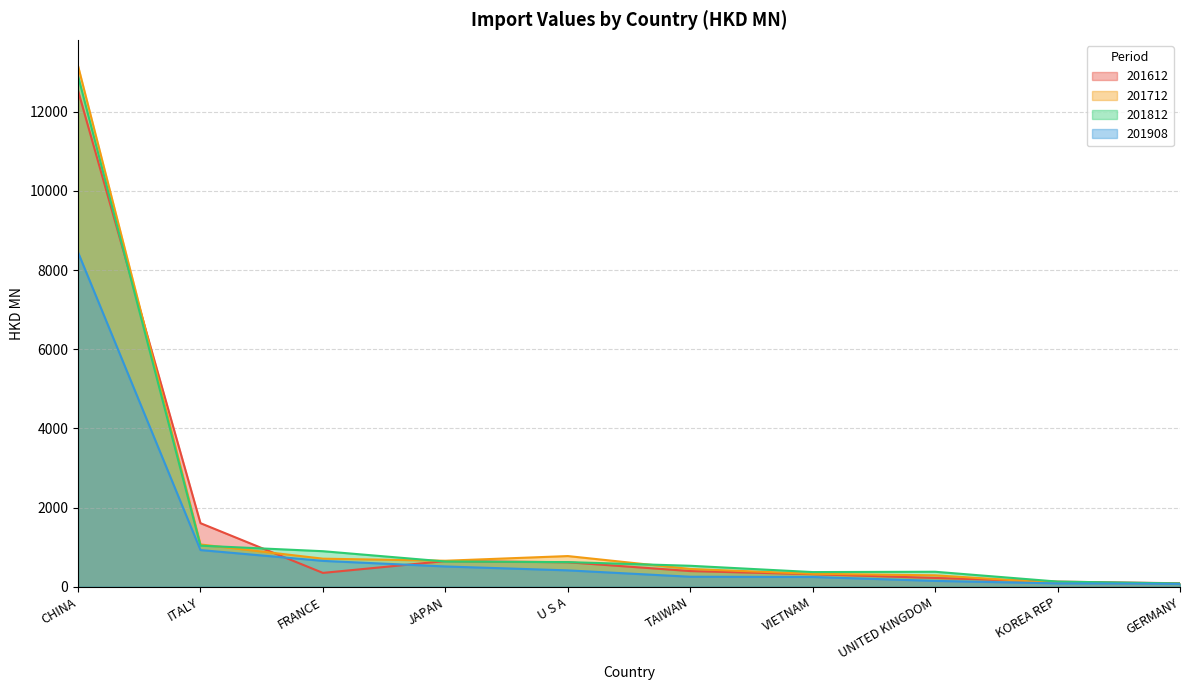

At FRANCE, list the series in order from largest to smallest.

201812, 201712, 201908, 201612